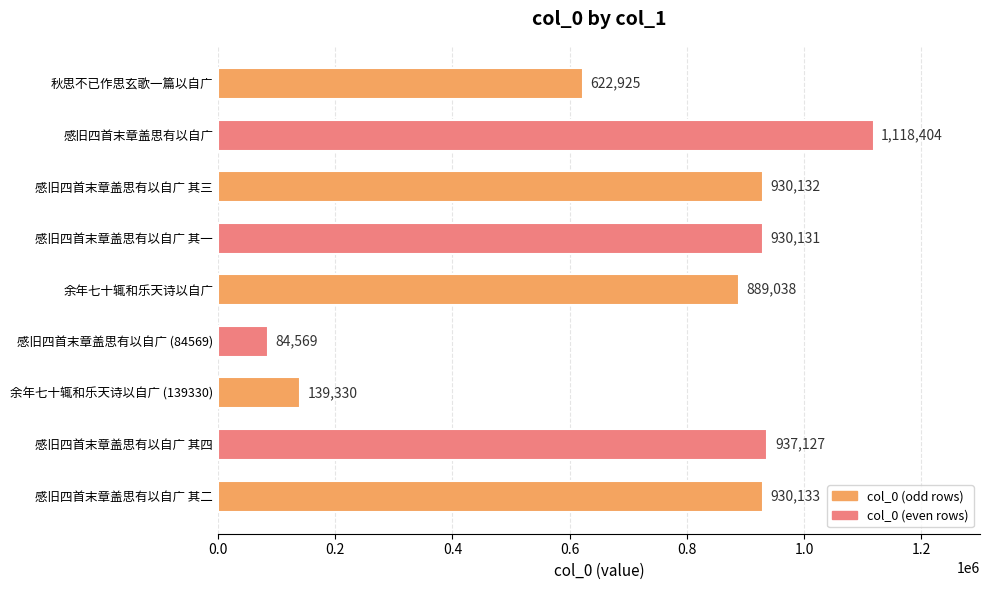

List the labels in order of value, largest first.

感旧四首末章盖思有以自广, 感旧四首末章盖思有以自广 其四, 感旧四首末章盖思有以自广 其二, 感旧四首末章盖思有以自广 其三, 感旧四首末章盖思有以自广 其一, 余年七十辄和乐天诗以自广, 秋思不已作思玄歌一篇以自广, 余年七十辄和乐天诗以自广 (139330), 感旧四首末章盖思有以自广 (84569)